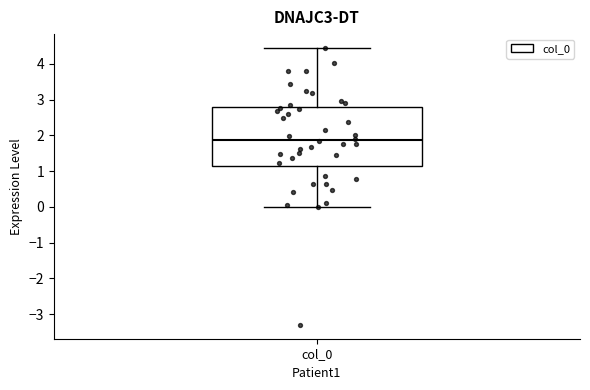

Transcribe this box plot: give where the median line is, the range the box spans, and where the two whiskers end, as read against the y-axis. The values are not printed on the chart, so give them approximately, as read against the axis.

median 1.9, box 1.1 to 2.8, whiskers 0.0 to 4.4